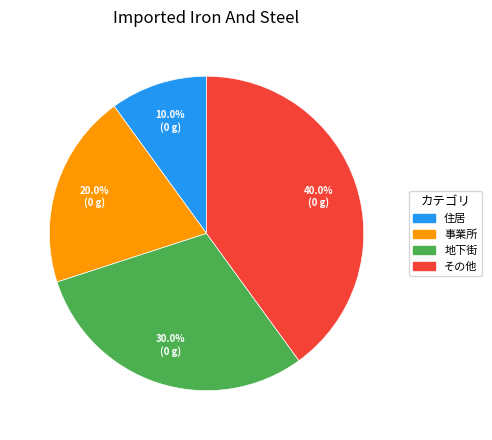

Is 事業所 the majority of the pie?

No